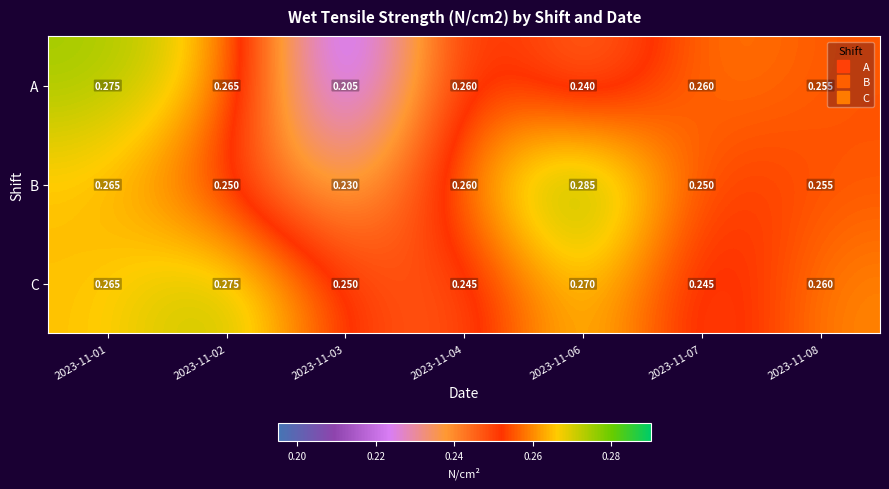

Rank the series by their average value, from highest to lowest.

C, B, A